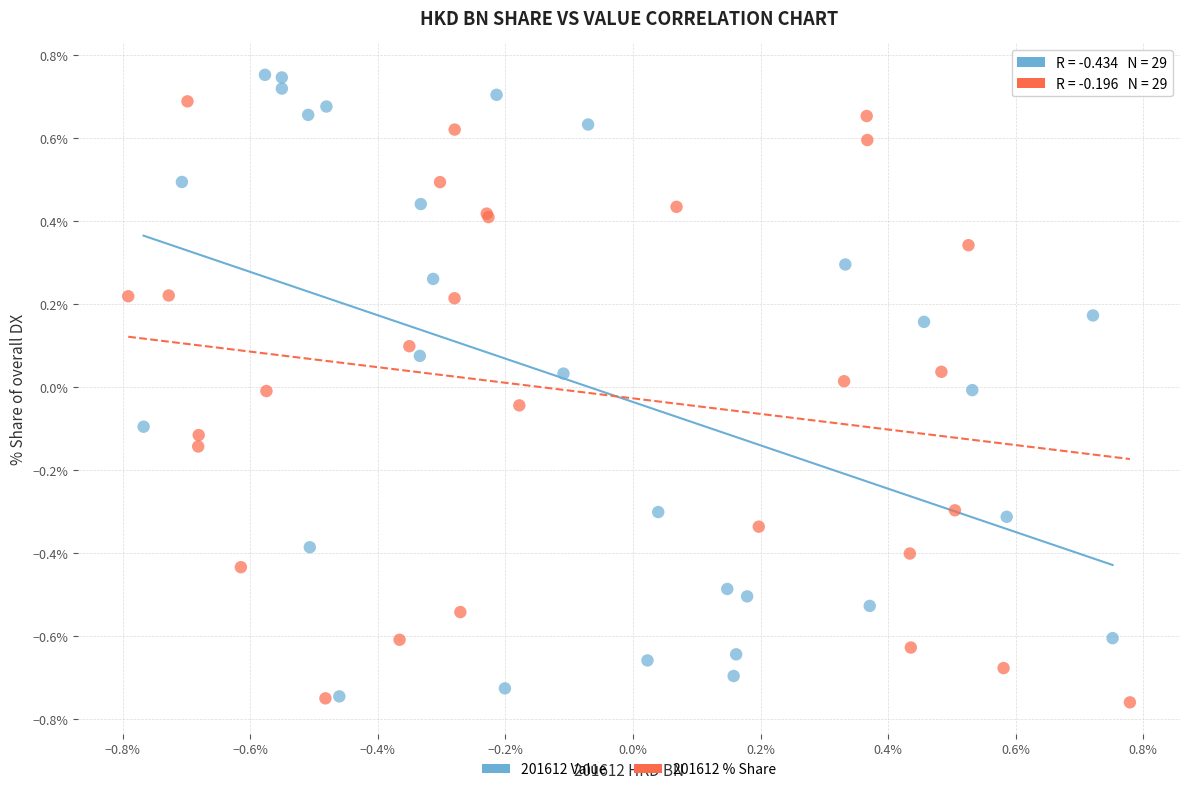

Which series reaches the maximum Y coordinate?

201612 Value